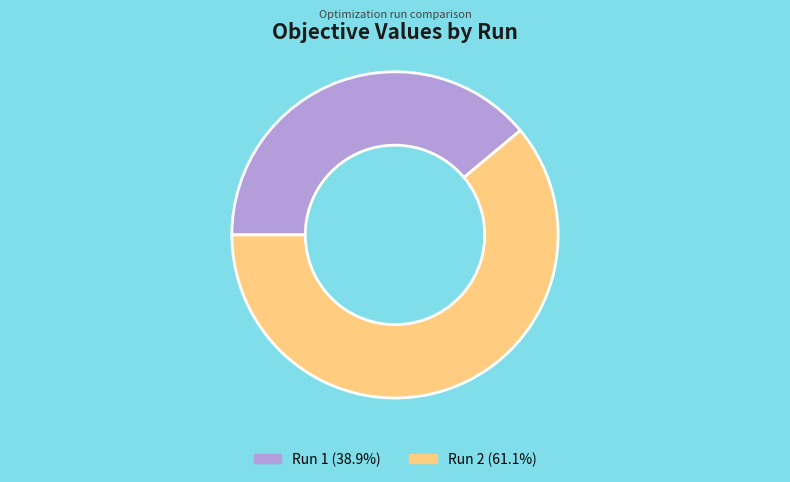

Is the sum of Run 2 and Run 1 greater than half?

Yes